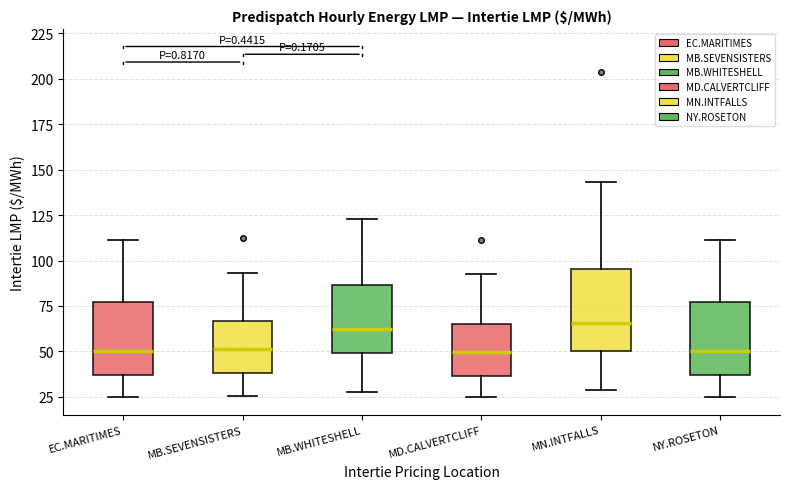

Reading left to right, read every box against the y-axis: the position of its median line, the range the box covers, and the ends of its whiskers. The values are not printed on the chart, so give them approximately, as read against the axis.

EC.MARITIMES: median 50, box 35 to 75, whiskers 25 to 110
MB.SEVENSISTERS: median 50, box 40 to 65, whiskers 25 to 95
MB.WHITESHELL: median 65, box 50 to 85, whiskers 30 to 125
MD.CALVERTCLIFF: median 50, box 35 to 65, whiskers 25 to 95
MN.INTFALLS: median 65, box 50 to 95, whiskers 30 to 145
NY.ROSETON: median 50, box 35 to 75, whiskers 25 to 110